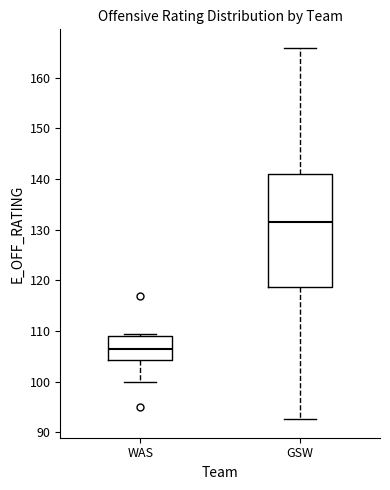

Comparing the boxes themselves (not the whiskers), which one is the tallest?

GSW